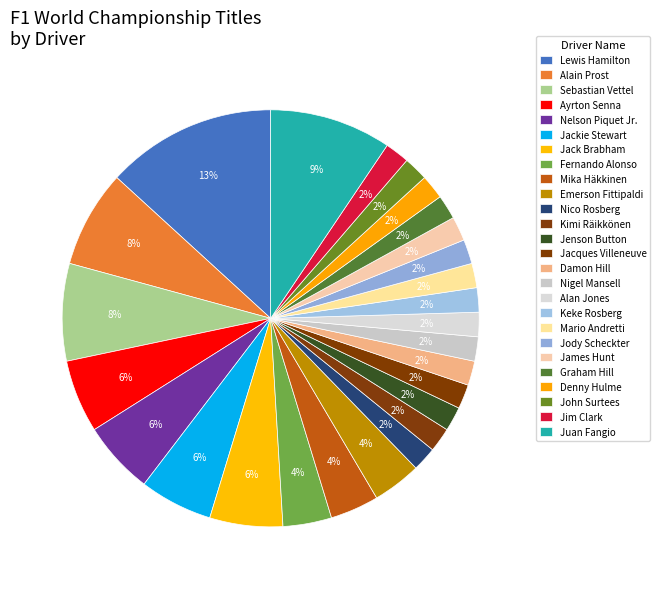

Count the number of slices in the pie.

26